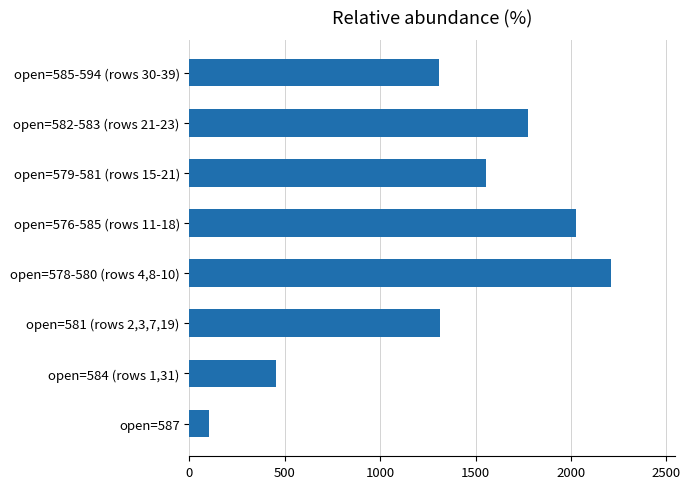

What is the ratio of the value at open=585-594 (rows 30-39) to the value at open=584 (rows 1,31)?

2.9